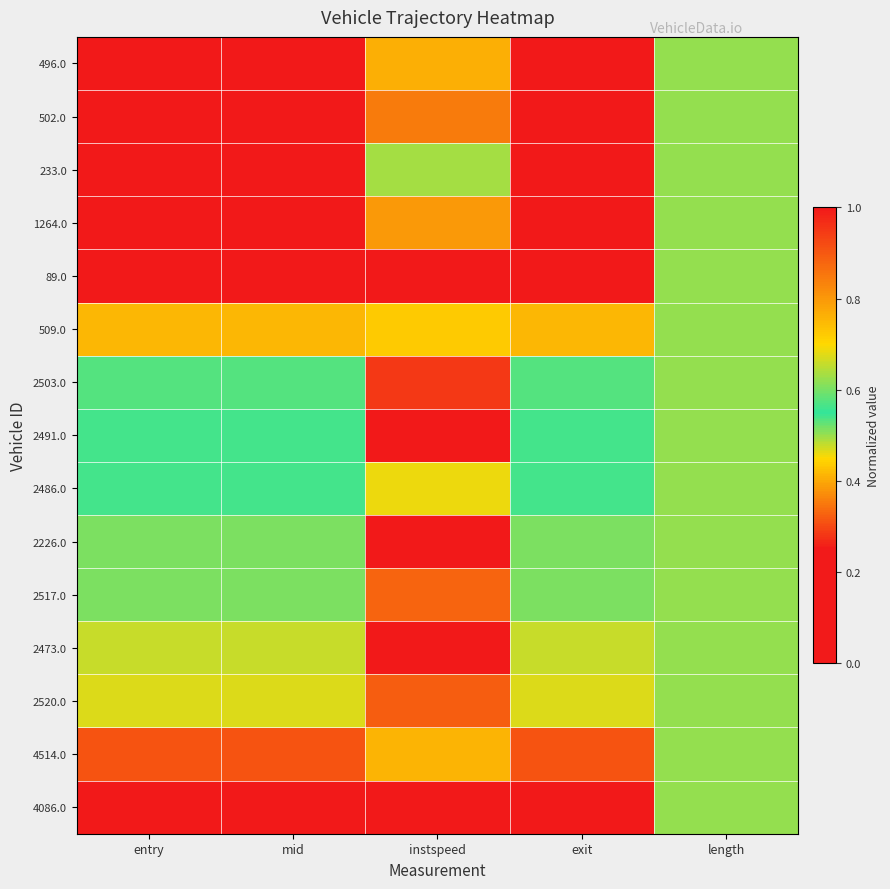

Rank the series at exit from lowest to highest value.

496.0, 502.0, 233.0, 1264.0, 89.0, 509.0, 2503.0, 2491.0, 2486.0, 2226.0, 2517.0, 2473.0, 2520.0, 4514.0, 4086.0